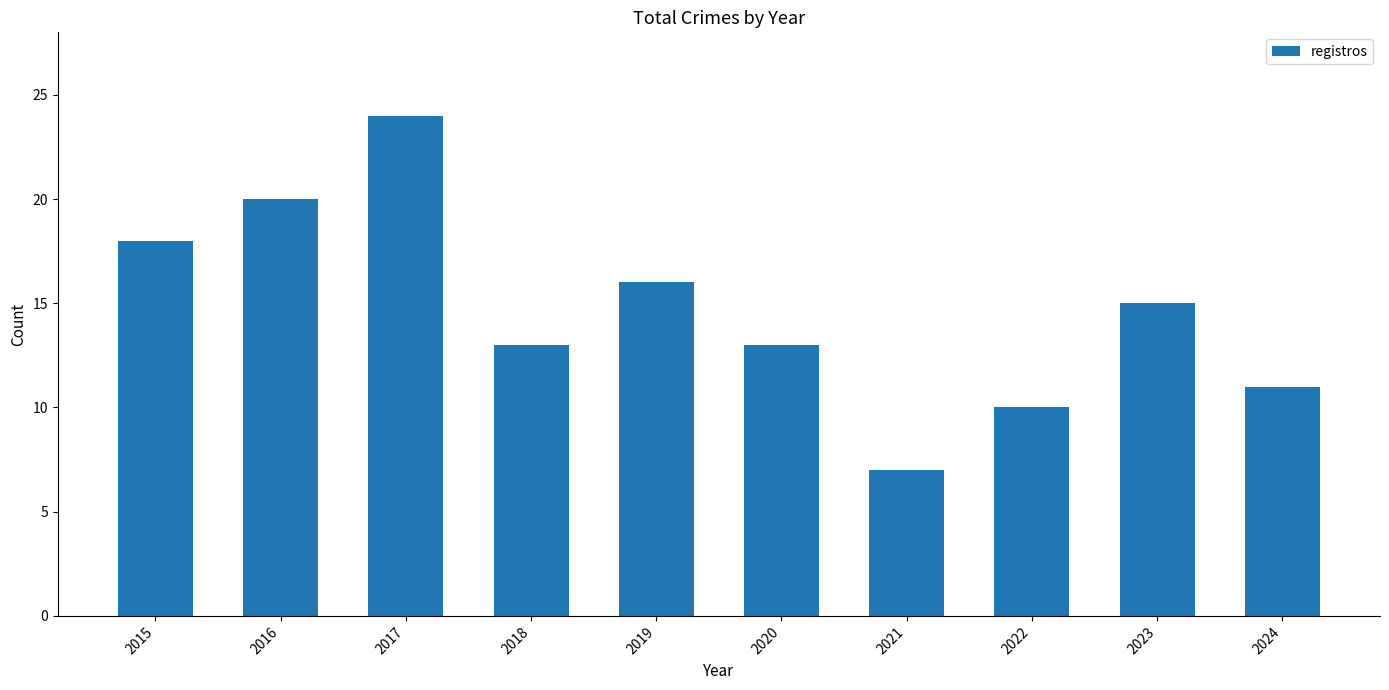

Reading left to right, list all the values displayed in this chart.

18	20	24	13	16	13	7	10	15	11